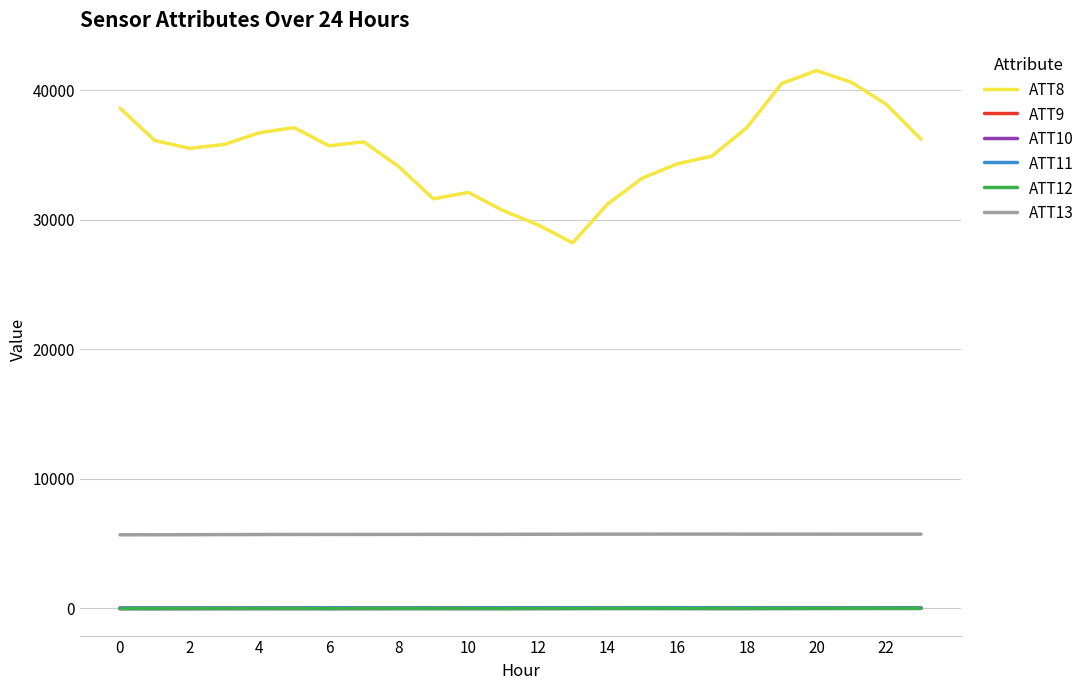

True or false: ATT12 and ATT13 intersect in this chart.

False